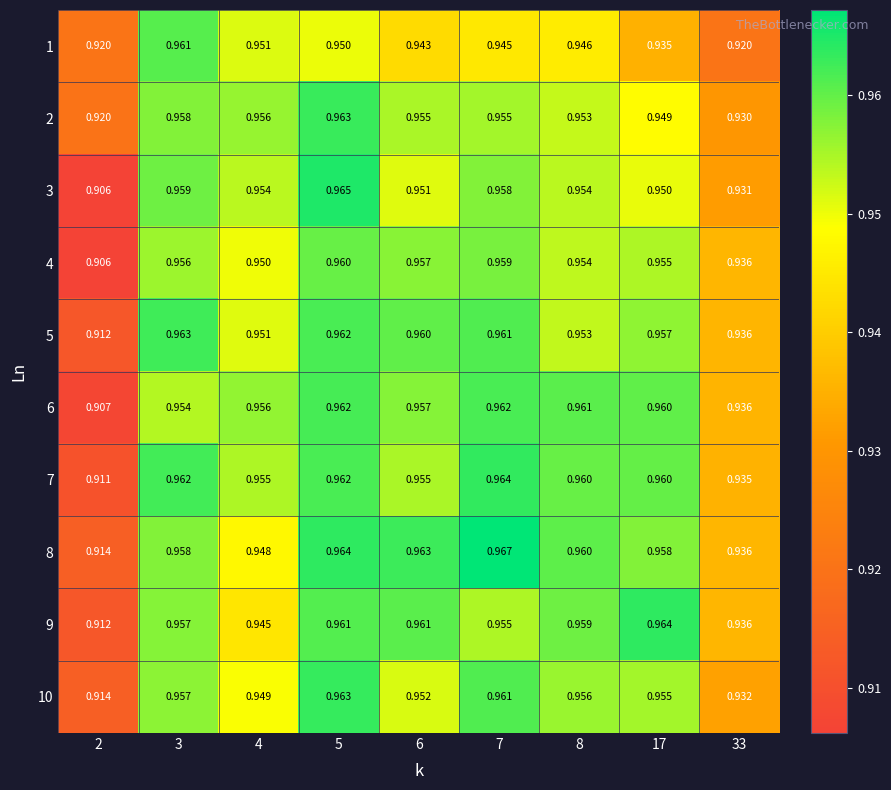

Is the value of 8 at 17 greater than the value of 9 at 7?

Yes